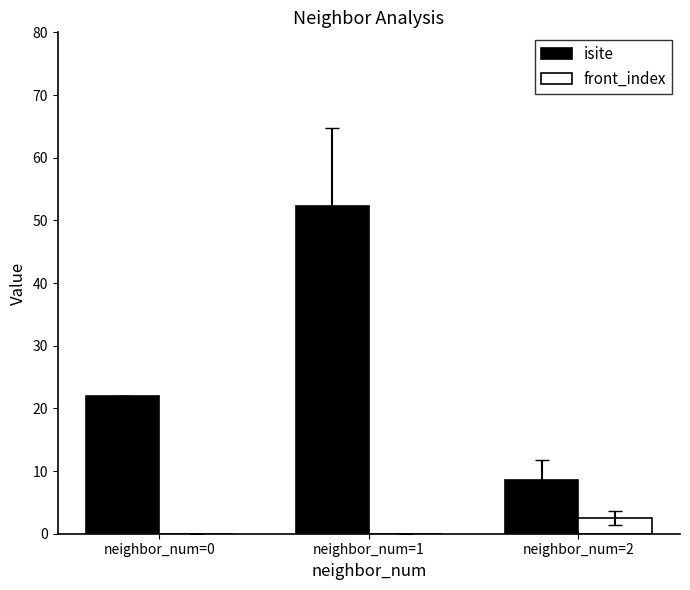

Which category has the highest value across all series?

neighbor_num=1